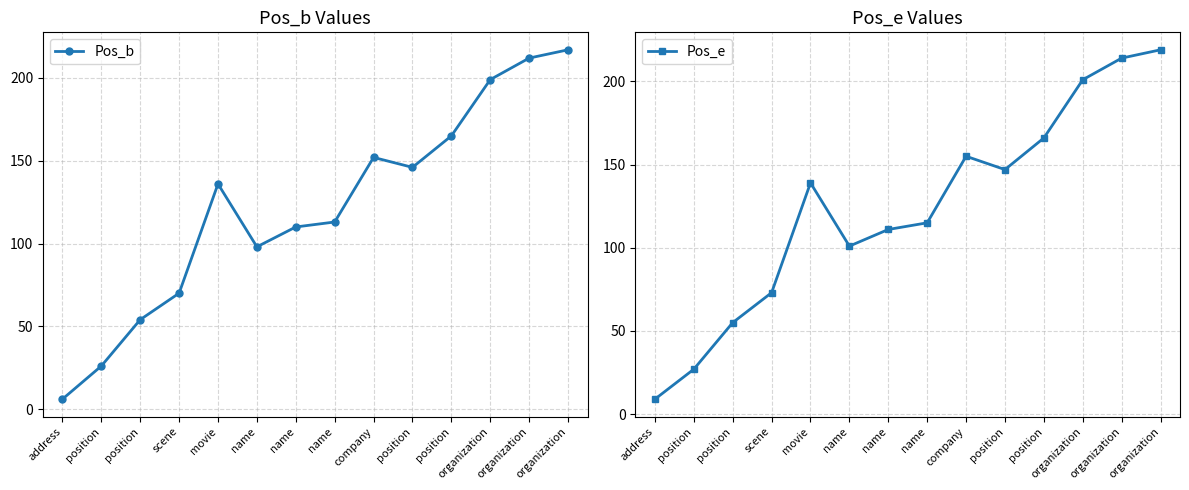

Which label corresponds to the largest value in the chart?

organization